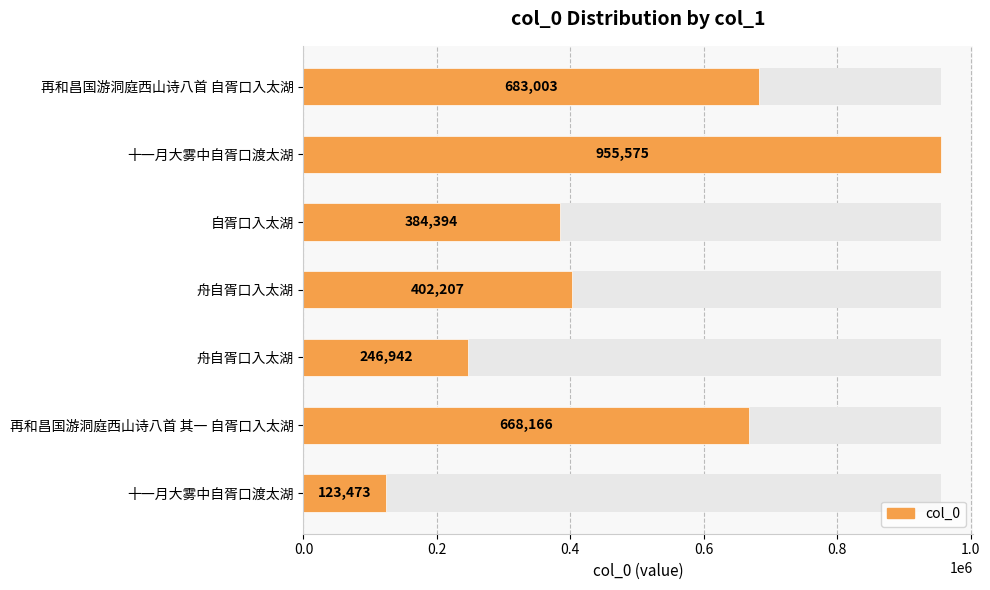

The chart shows a value of 383401 at 十一月大雾中自胥口渡太湖. True or false?

False